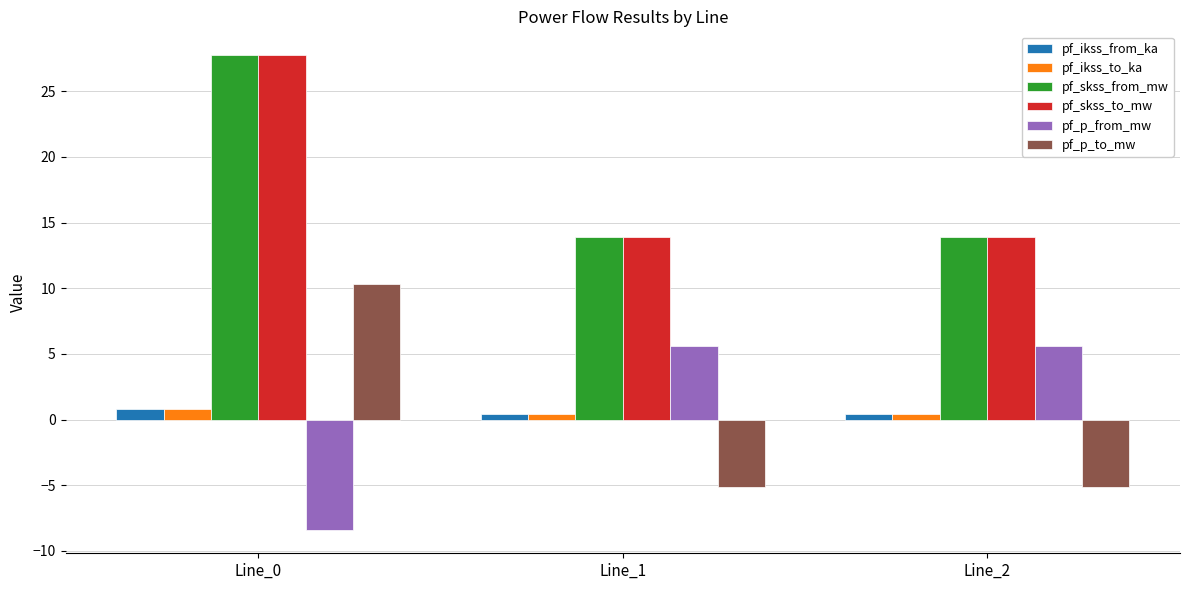

At which category is the sum across all series the highest?

Line_0